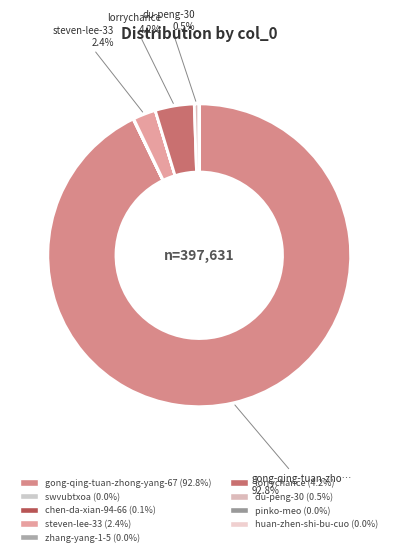

What portion of the pie excludes steven-lee-33?

97.6%